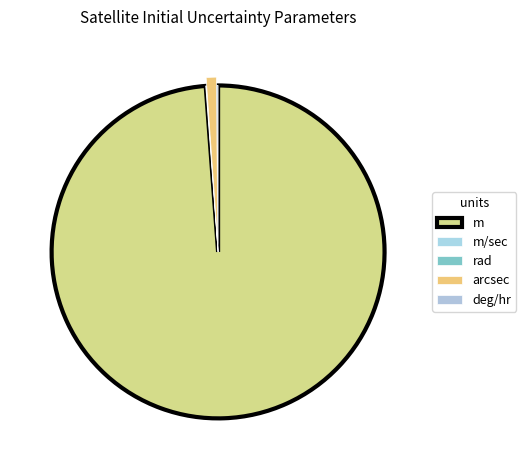

To the nearest percent, what is the average slice percentage?

20%